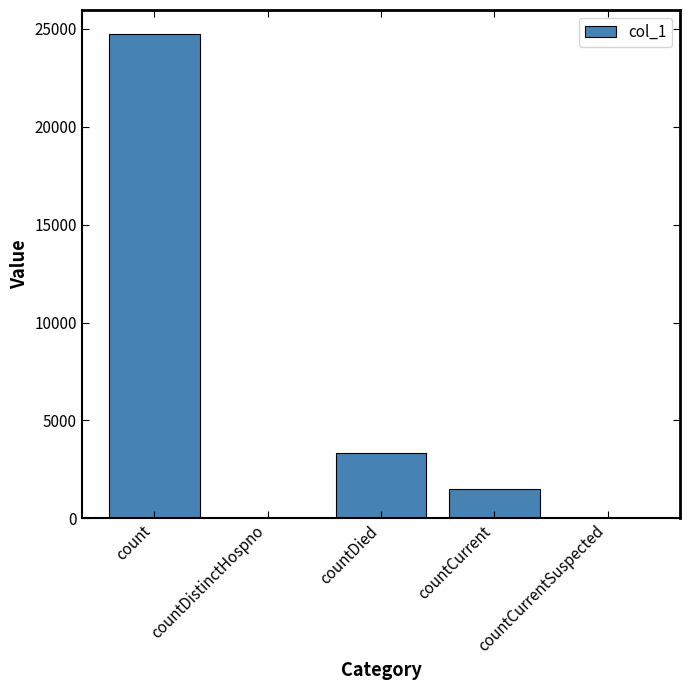

What is the change in value from countDied to countCurrent?

-1836